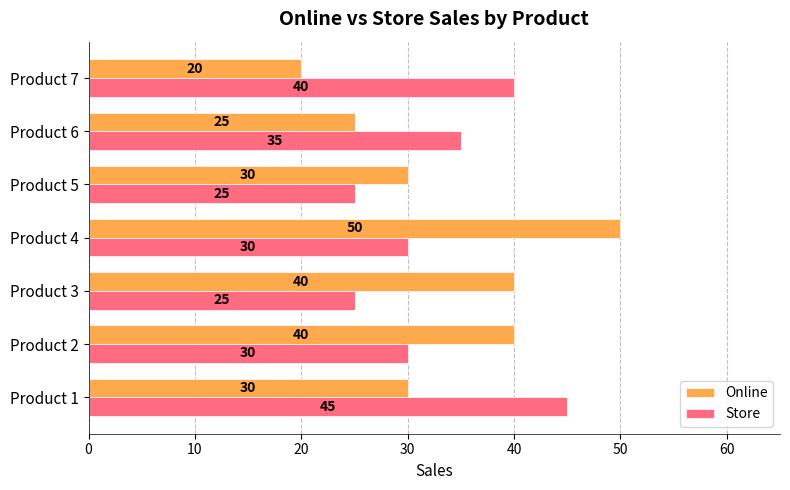

At which category is the sum across all series the highest?

Product 4